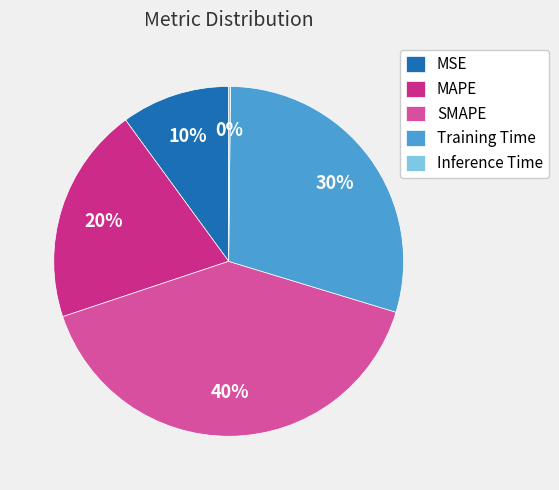

Combined, do MSE and Training Time account for over 50%?

No